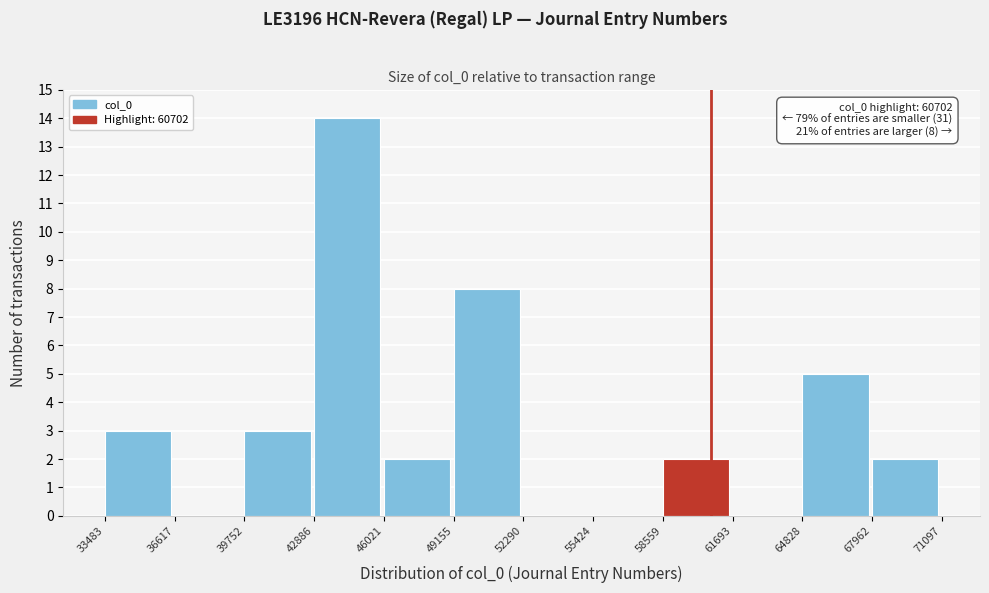

Over which range of the x-axis is the bar tallest?

42886 to 46021